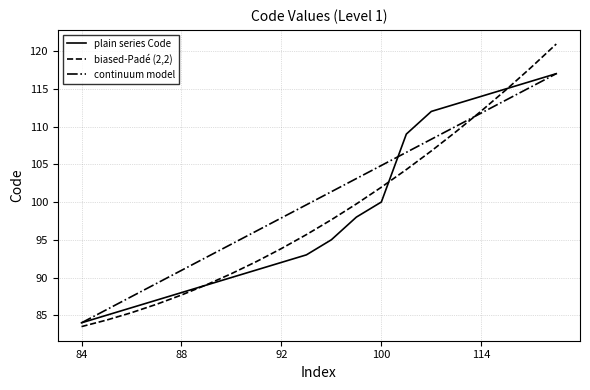

What is the minimum value shown in the chart?

83.5